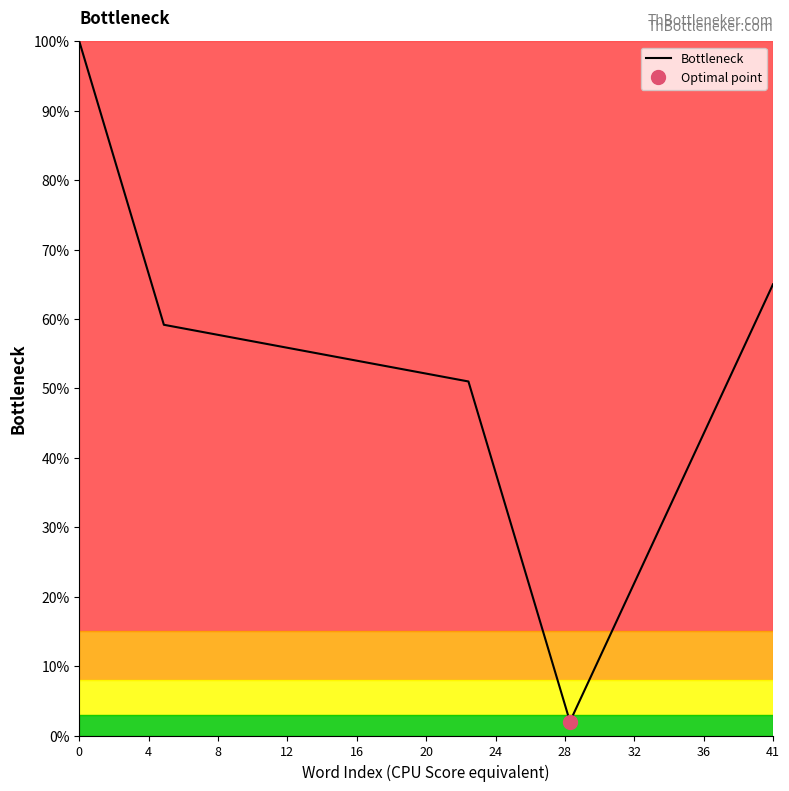

What is the minimum value for Bottleneck?

2.0